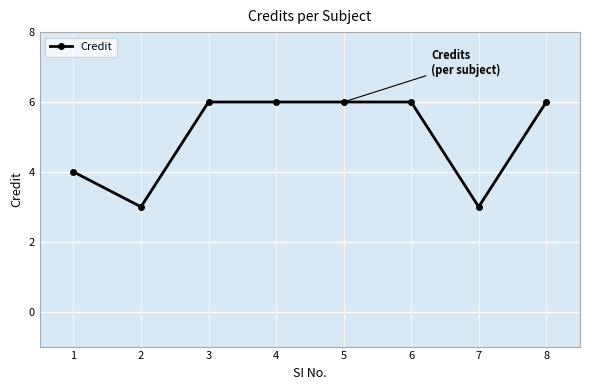

What is the sum of all values?

40